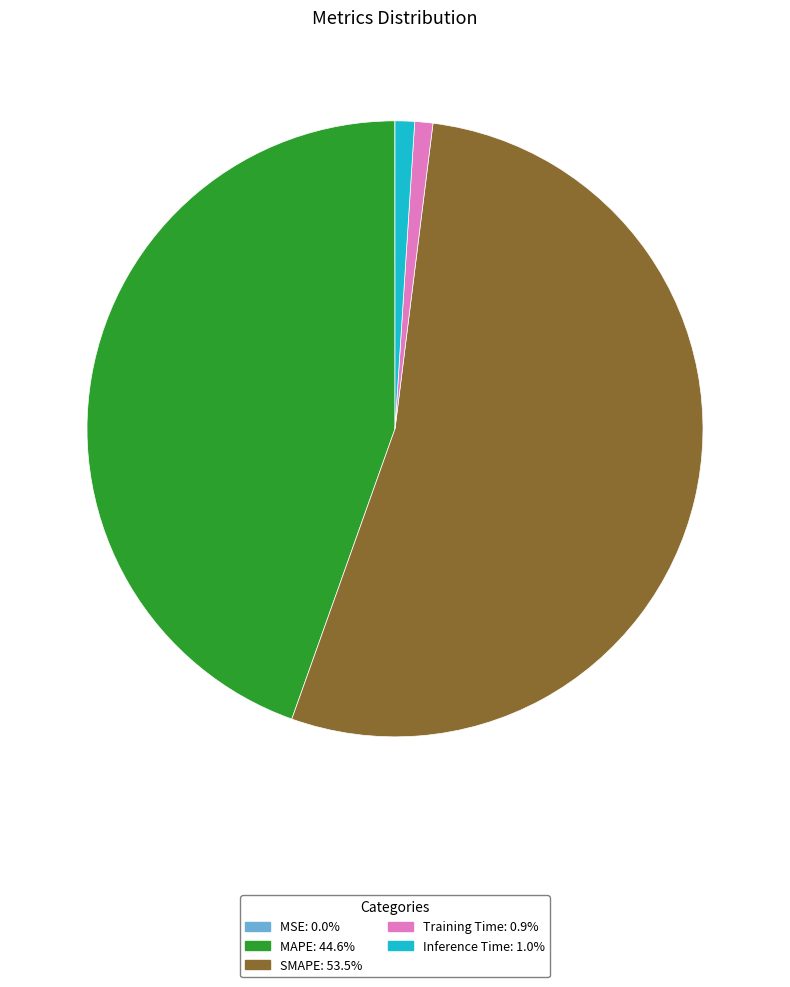

What is the largest slice in the pie chart?

SMAPE